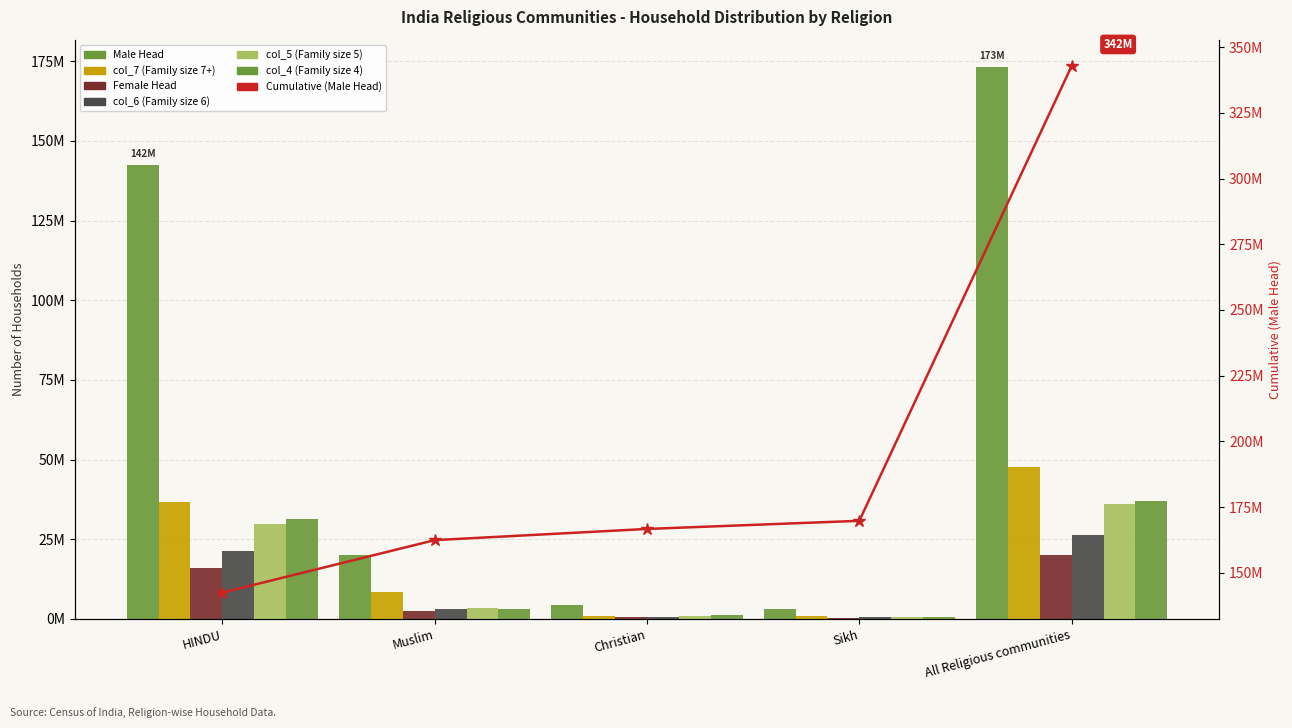

Where does the col_7 (Family size 7+) series first go above 8469792?

HINDU